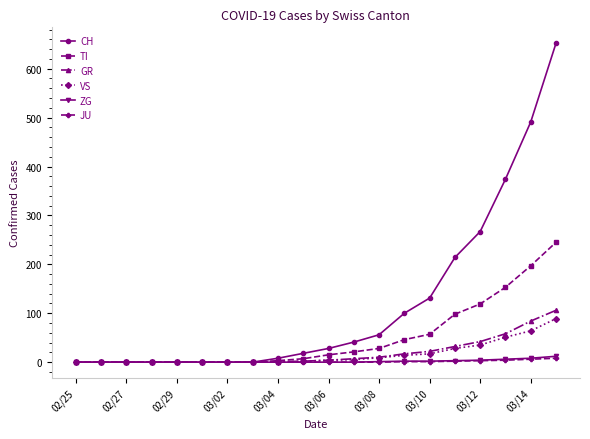

Which series has the largest range (max minus min)?

CH